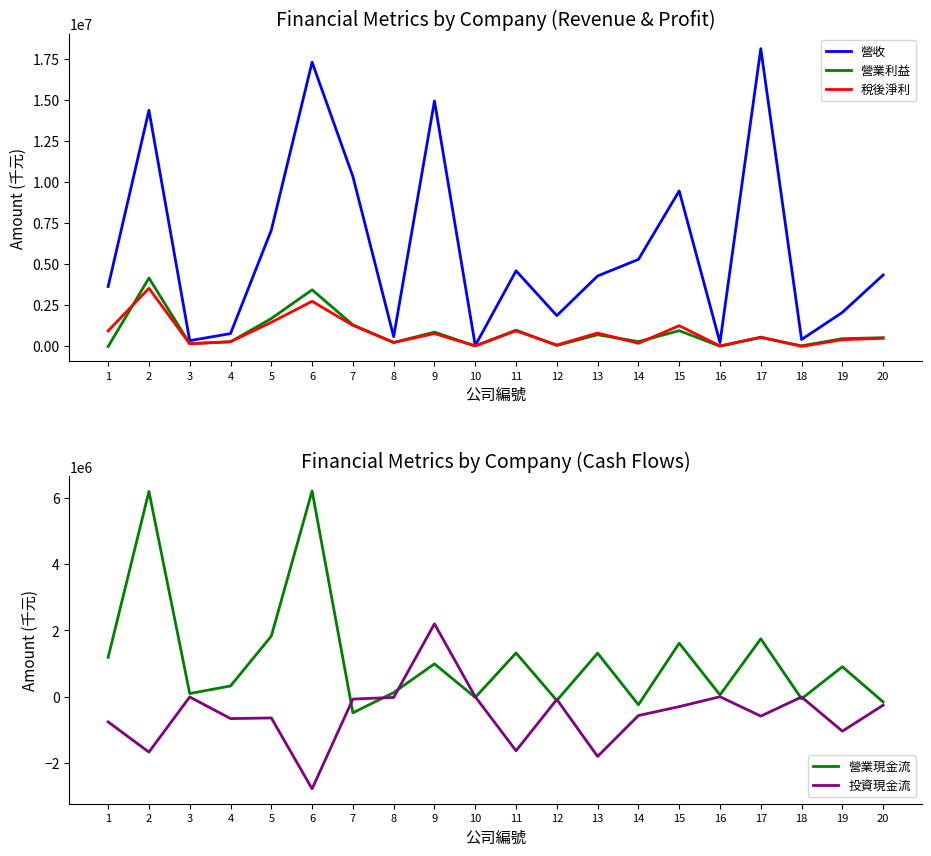

Reading right to left, list all the values displayed in this chart.

營收: 4313741	2027185	372692	18136039	184291	9447981	5263217	4253347	1832825	4567070	2704	14943777	547881	10329146	17308112	7048692	736020	302073	14367993	3611856
營業利益: 483779	424674	-12343	494595	-36520	912347	242788	662930	6661	945872	-24456	826055	190753	1270395	3407608	1653944	231932	118367	4125212	-53393
稅後淨利: 446177	365017	-46692	517658	-18471	1217024	141683	769135	36121	905146	-17571	734402	190966	1236195	2705523	1421356	239780	112193	3499919	899755
營業現金流: -157238	904086	-62552	1746581	55430	1613228	-242108	1313313	-112981	1319157	-21170	990157	124352	-485044	6205915	1827515	323790	95201	6191986	1186734
投資現金流: -255533	-1039252	-9103	-584973	-650	-299533	-567943	-1801078	-82623	-1630136	-1180	2197168	-21550	-71133	-2778467	-640420	-659666	-7550	-1670168	-760136